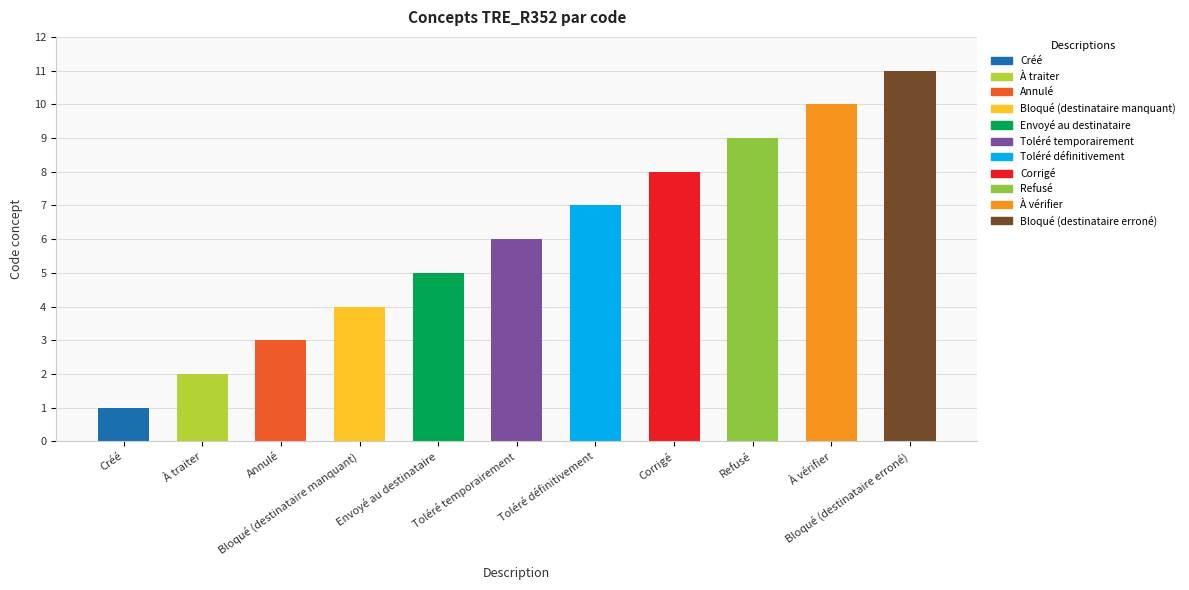

List the labels in order of value, smallest first.

Créé, À traiter, Annulé, Bloqué (destinataire manquant), Envoyé au destinataire, Toléré temporairement, Toléré définitivement, Corrigé, Refusé, À vérifier, Bloqué (destinataire erroné)